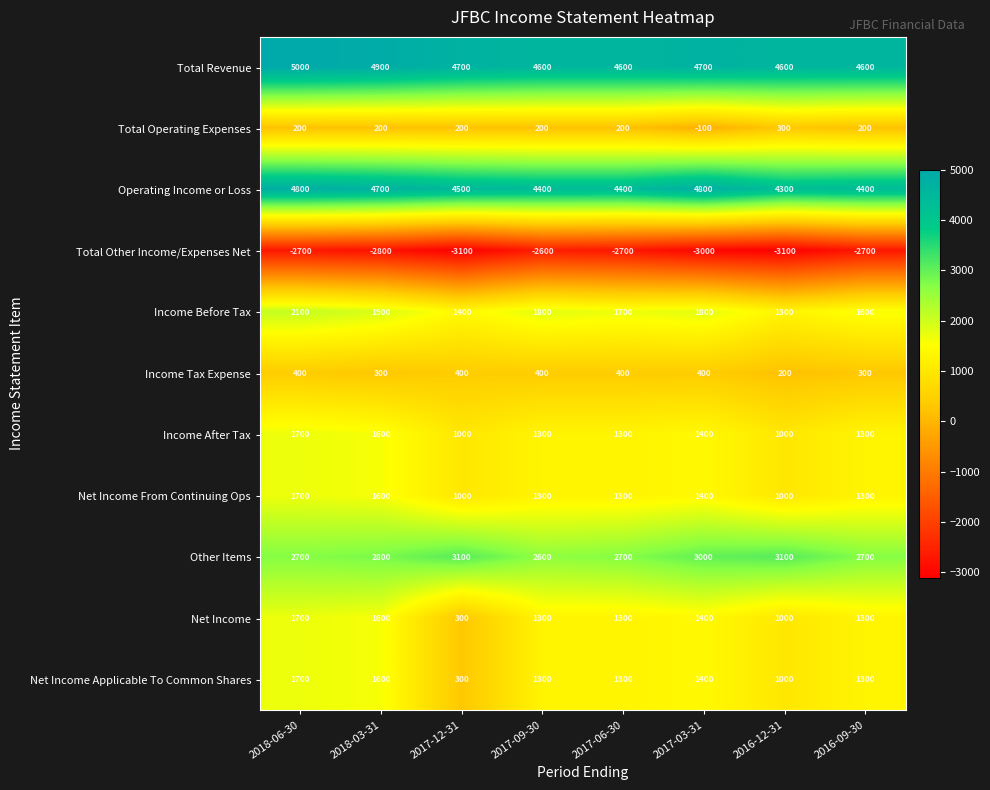

What is the difference between the highest and lowest values at 2017-03-31?

7800